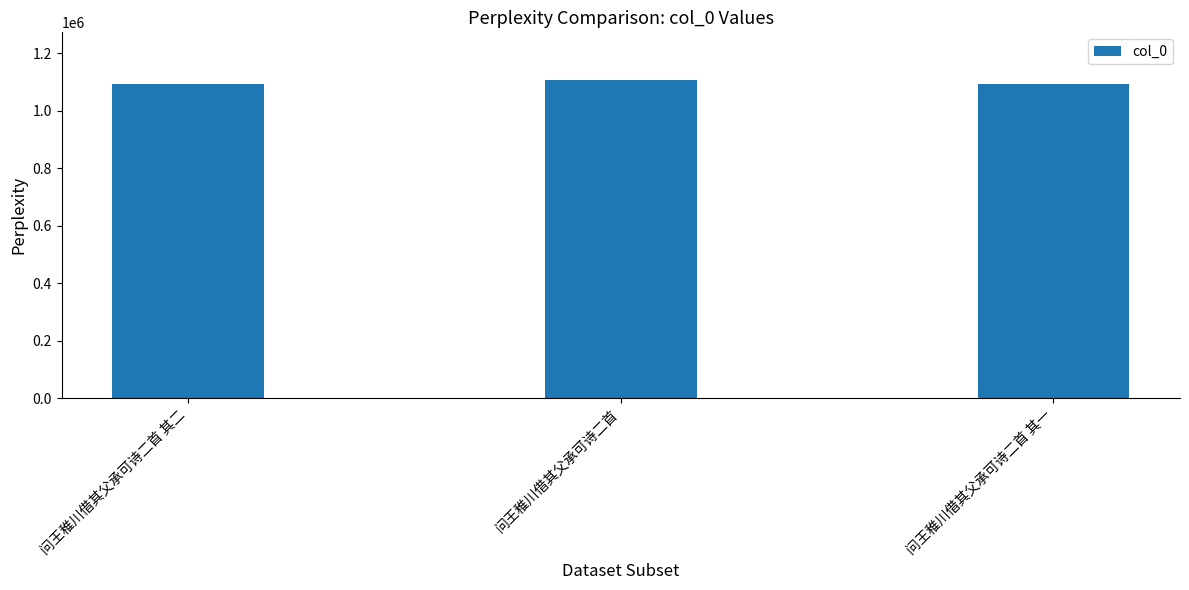

Which has a higher value, 问王稚川借其父承可诗二首 or 问王稚川借其父承可诗二首 其二?

问王稚川借其父承可诗二首